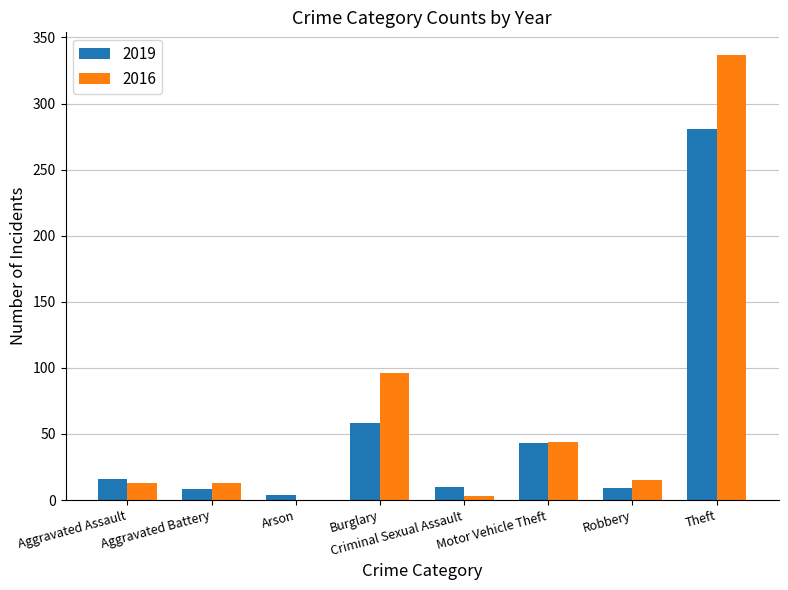

What value does the 2016 series have at Motor Vehicle Theft?

44